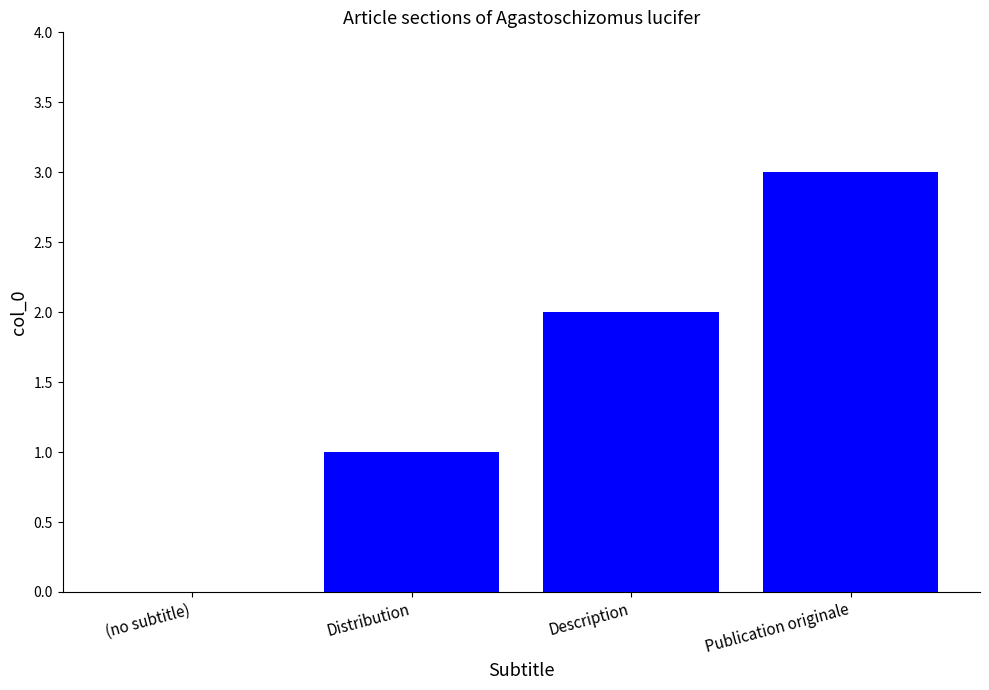

What is the sum of all values?

6